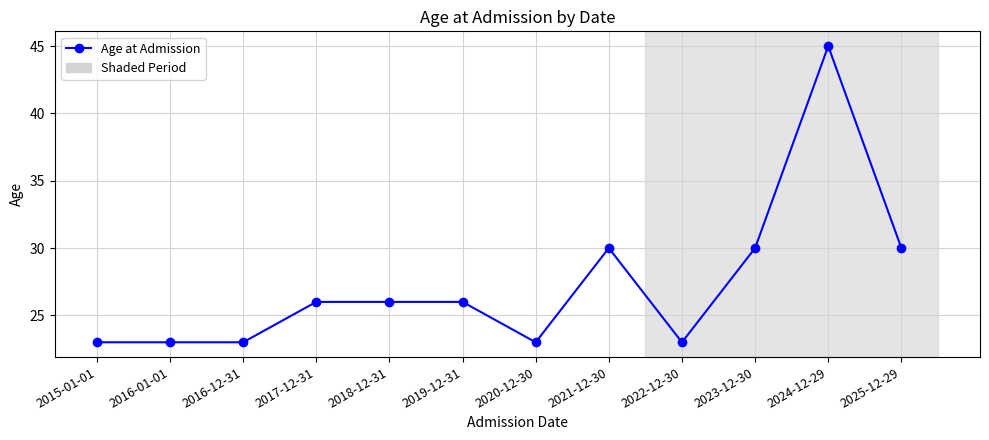

Is it true that the value at 2015-01-01 is 32?

False